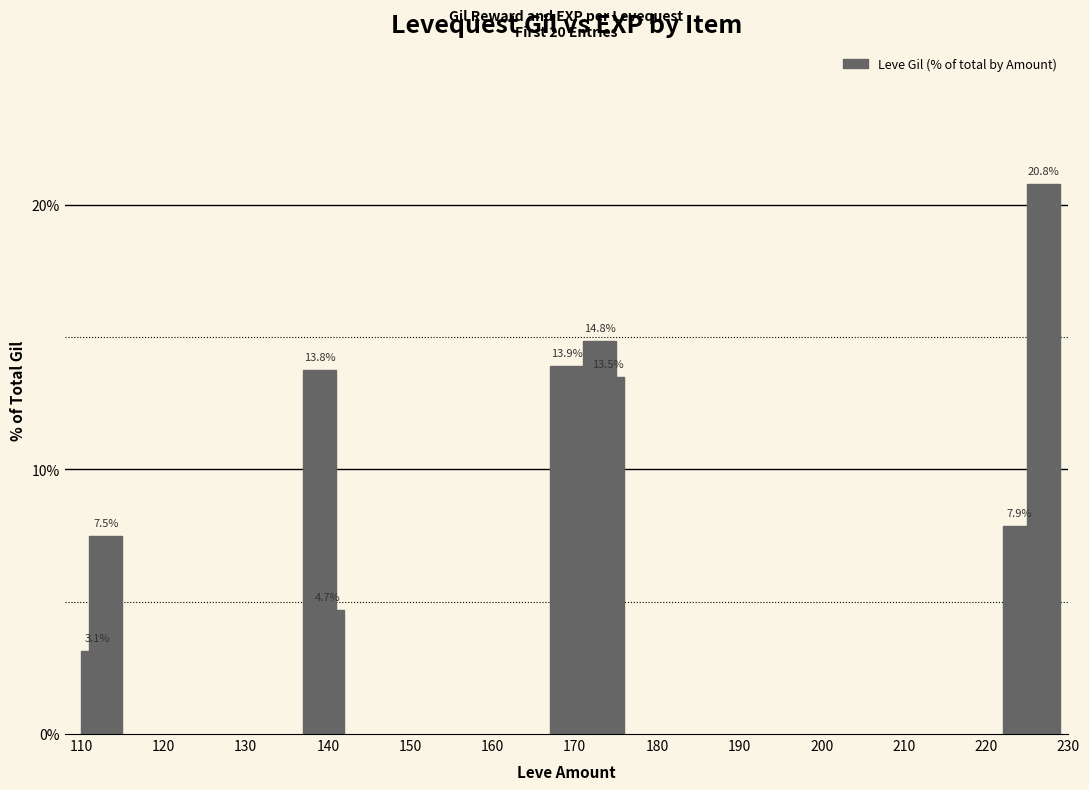

What is the difference between the maximum and minimum values?

17.6